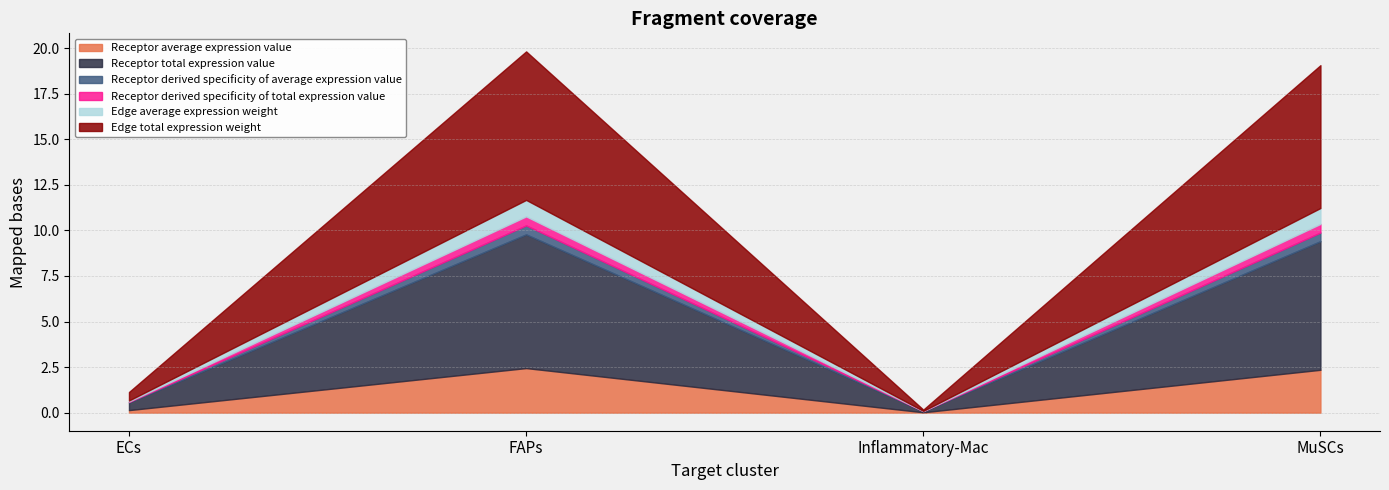

Reading right to left, list all the values displayed in this chart.

Receptor average expression value: MuSCs=2.4	Inflammatory-Mac=0.0	FAPs=2.4	ECs=0.1
Receptor total expression value: MuSCs=7.1	Inflammatory-Mac=0.1	FAPs=7.3	ECs=0.4
Receptor derived specificity of average expression value: MuSCs=0.5	Inflammatory-Mac=0.0	FAPs=0.5	ECs=0.0
Receptor derived specificity of total expression value: MuSCs=0.5	Inflammatory-Mac=0.0	FAPs=0.5	ECs=0.0
Edge average expression weight: MuSCs=0.9	Inflammatory-Mac=0.0	FAPs=0.9	ECs=0.1
Edge total expression weight: MuSCs=7.8	Inflammatory-Mac=0.1	FAPs=8.1	ECs=0.5